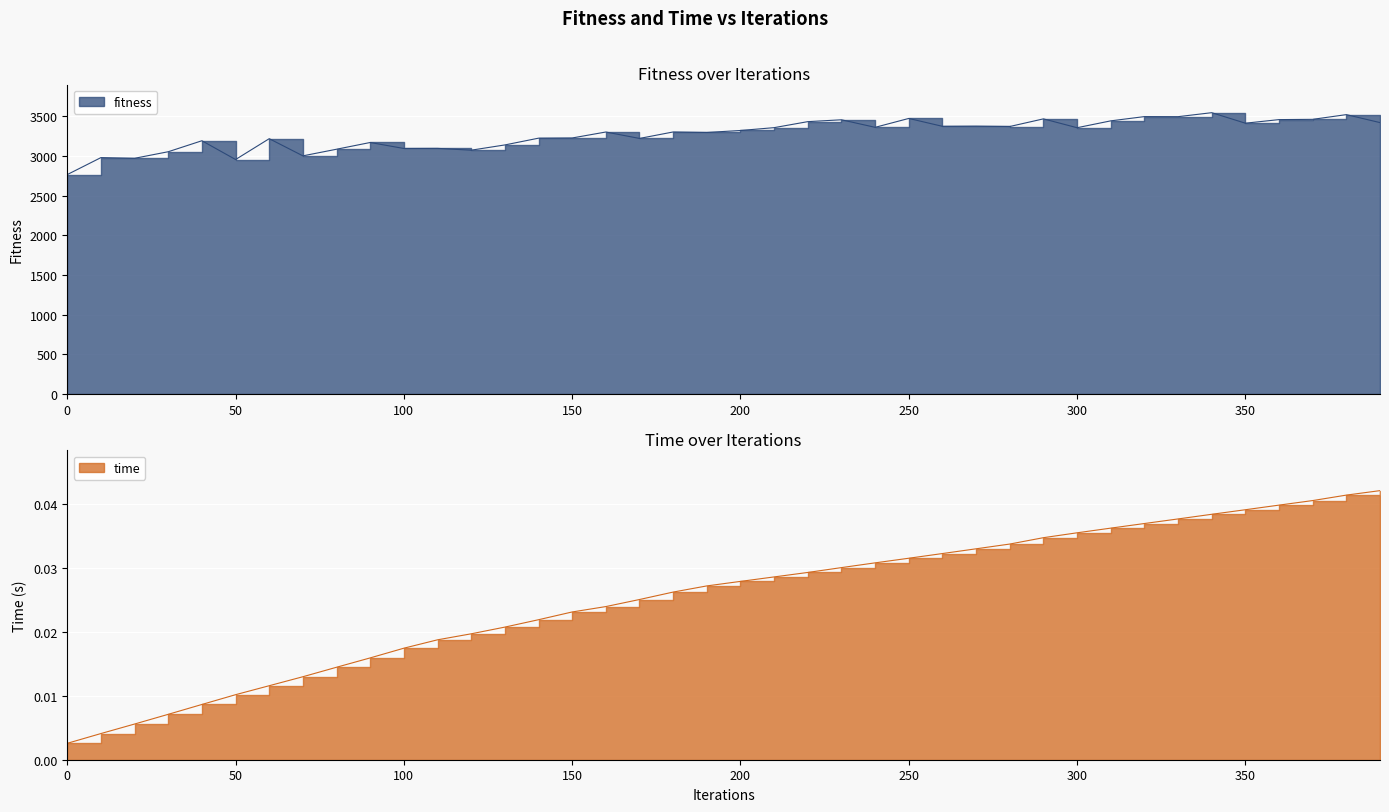

How many lines are shown in the chart?

2